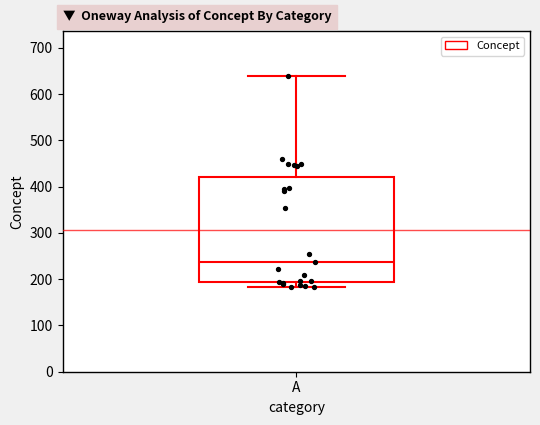

Read this box plot against the y-axis: the position of the median line, the range covered by the box, and the ends of both whiskers. The values are not printed on the chart, so give them approximately, as read against the axis.

median 240, box 190 to 420, whiskers 180 to 640